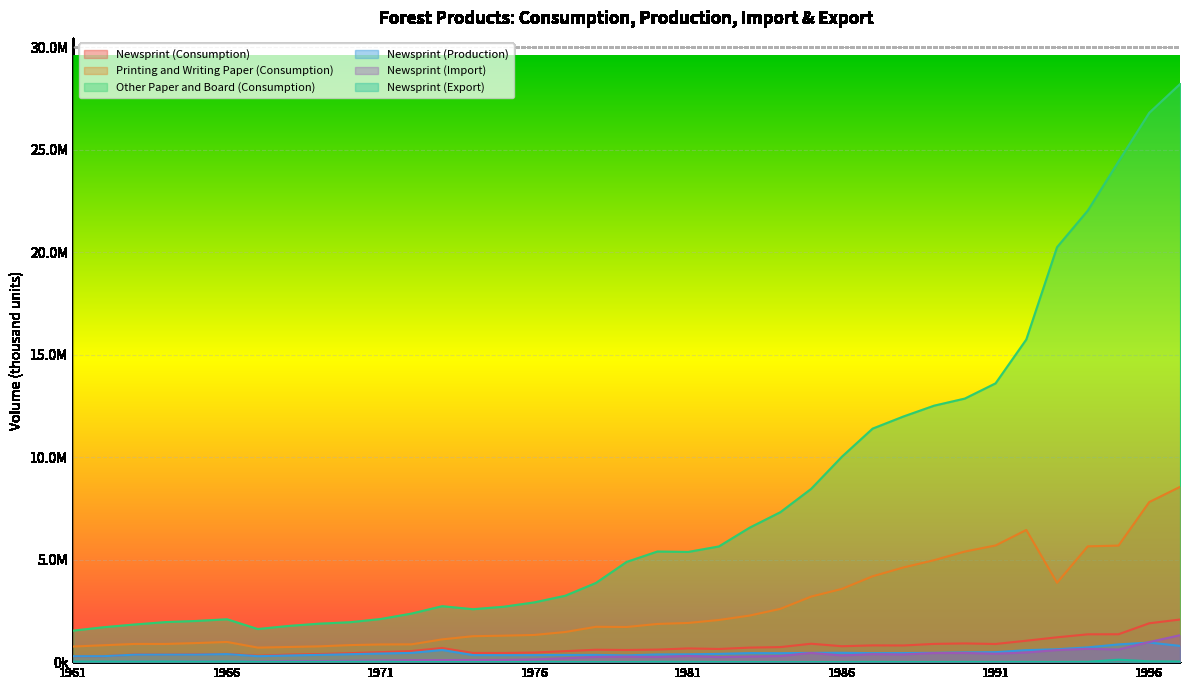

Reading left to right, extract all data points from this chart.

Newsprint (Consumption): 1961=287400	1962=289500	1963=371900	1964=368200	1965=381300	1966=399800	1967=312100	1968=366300	1969=393200	1970=437235	1971=486400	1972=542600	1973=688900	1974=447300	1975=445500	1976=466700	1977=535000	1978=605100	1979=593400	1980=611581	1981=669000	1982=642500	1983=708400	1984=733700	1985=898100	1986=776600	1987=817000	1988=812700	1989=890299	1990=912217	1991=886079	1992=1045000	1993=1211000	1994=1357000	1995=1360000	1996=1896000	1997=2079000
Printing and Writing Paper (Consumption): 1961=761400	1962=824700	1963=887900	1964=886900	1965=930400	1966=984100	1967=708500	1968=737800	1969=769300	1970=831302	1971=861902	1972=867800	1973=1110800	1974=1265600	1975=1291000	1976=1326500	1977=1469100	1978=1723800	1979=1714200	1980=1862615	1981=1911500	1982=2056100	1983=2271800	1984=2599000	1985=3197700	1986=3572500	1987=4188200	1988=4617800	1989=4974400	1990=5395151	1991=5692700	1992=6449000	1993=3871000	1994=5649000	1995=5687000	1996=7811000	1997=8551000
Other Paper and Board (Consumption): 1961=1538200	1962=1705000	1963=1837700	1964=1953700	1965=2009600	1966=2091000	1967=1615000	1968=1765800	1969=1877600	1970=1946790	1971=2104600	1972=2368700	1973=2730000	1974=2581900	1975=2703300	1976=2916500	1977=3238200	1978=3863000	1979=4890400	1980=5396000	1981=5376400	1982=5644300	1983=6560600	1984=7316000	1985=8451800	1986=10019600	1987=11392800	1988=11982900	1989=12512500	1990=12859146	1991=13601746	1992=15742000	1993=20246000	1994=22031000	1995=24426000	1996=26802000	1997=28202000
Newsprint (Production): 1961=290300	1962=291200	1963=365000	1964=365600	1965=367200	1966=392700	1967=290200	1968=325000	1969=355000	1970=387935	1971=420000	1972=450000	1973=592000	1974=344000	1975=340000	1976=342000	1977=350000	1978=353000	1979=330000	1980=374781	1981=381000	1982=403000	1983=441000	1984=437000	1985=452000	1986=456000	1987=439000	1988=443000	1989=454000	1990=475317	1991=486317	1992=585000	1993=629000	1994=721000	1995=865000	1996=955000	1997=793000
Newsprint (Import): 1961=23600	1962=27800	1963=31900	1964=33800	1965=36700	1966=39300	1967=36100	1968=55500	1969=50900	1970=65500	1971=85100	1972=97000	1973=101500	1974=105300	1975=108800	1976=132500	1977=190200	1978=256100	1979=266500	1980=251700	1981=302500	1982=246200	1983=273200	1984=299000	1985=448400	1986=326800	1987=389600	1988=376600	1989=442999	1990=446800	1991=409800	1992=470000	1993=589000	1994=651000	1995=615000	1996=980000	1997=1314000
Newsprint (Export): 1961=26500	1962=29500	1963=25000	1964=31200	1965=22600	1966=32200	1967=14200	1968=14200	1969=12700	1970=16200	1971=18700	1972=4400	1973=4600	1974=2000	1975=3300	1976=7800	1977=5200	1978=4000	1979=3100	1980=14900	1981=14500	1982=6700	1983=5800	1984=2300	1985=2300	1986=6200	1987=11600	1988=6900	1989=6700	1990=9900	1991=10038	1992=10000	1993=7000	1994=15000	1995=120000	1996=39000	1997=28000